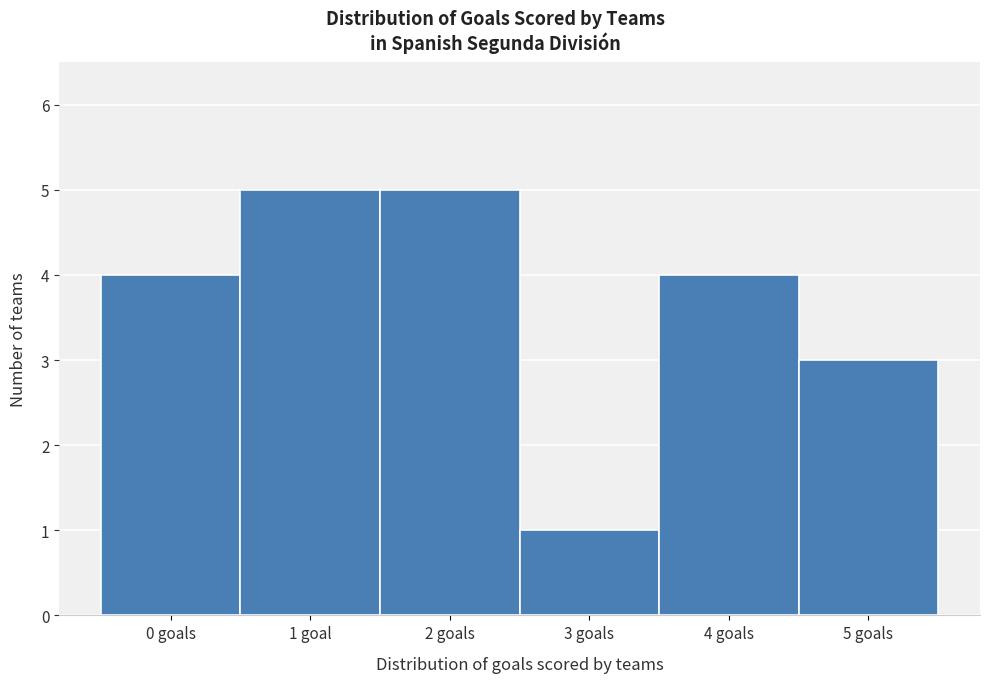

Reading right to left, what are all the values shown in this chart?

3	4	1	5	5	4